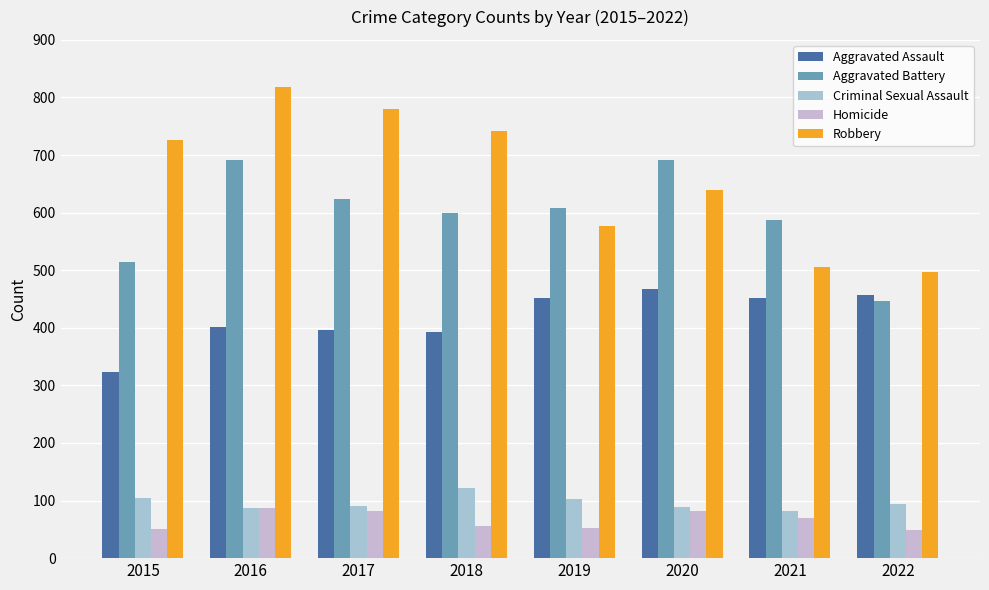

Which category has the highest value in the Aggravated Assault series?

2020